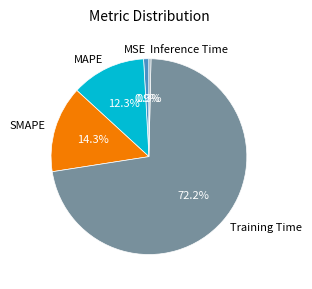

Which slice represents more than half of the pie?

Training Time